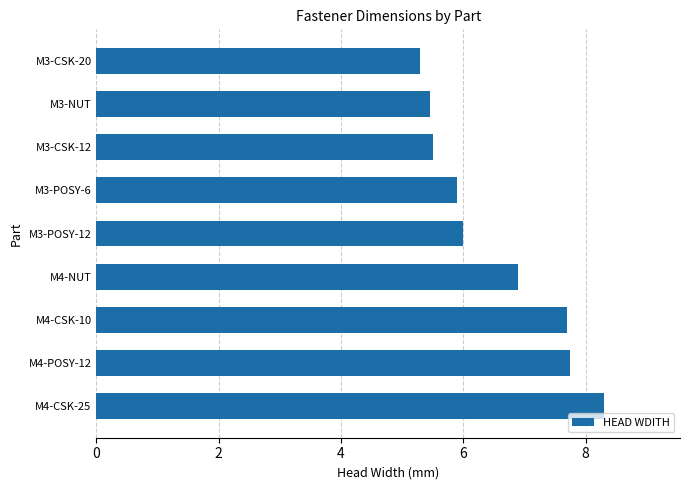

Is it true that the value at M4-CSK-10 is 4.3?

False